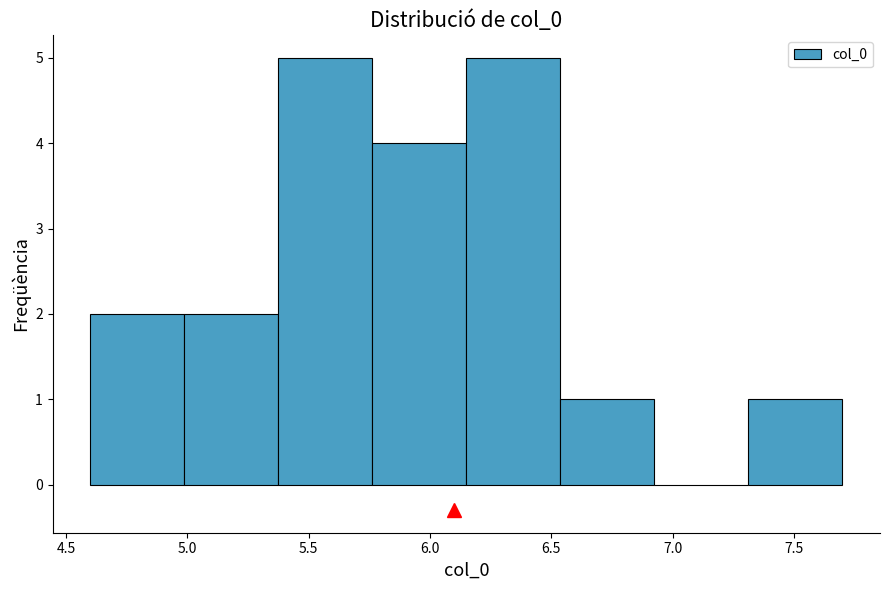

How tall is the bar that spans 6.55 to 6.95 on the x-axis? Neither the bar edges nor the heights are printed on the chart, so give them approximately, as read against the axes.

1